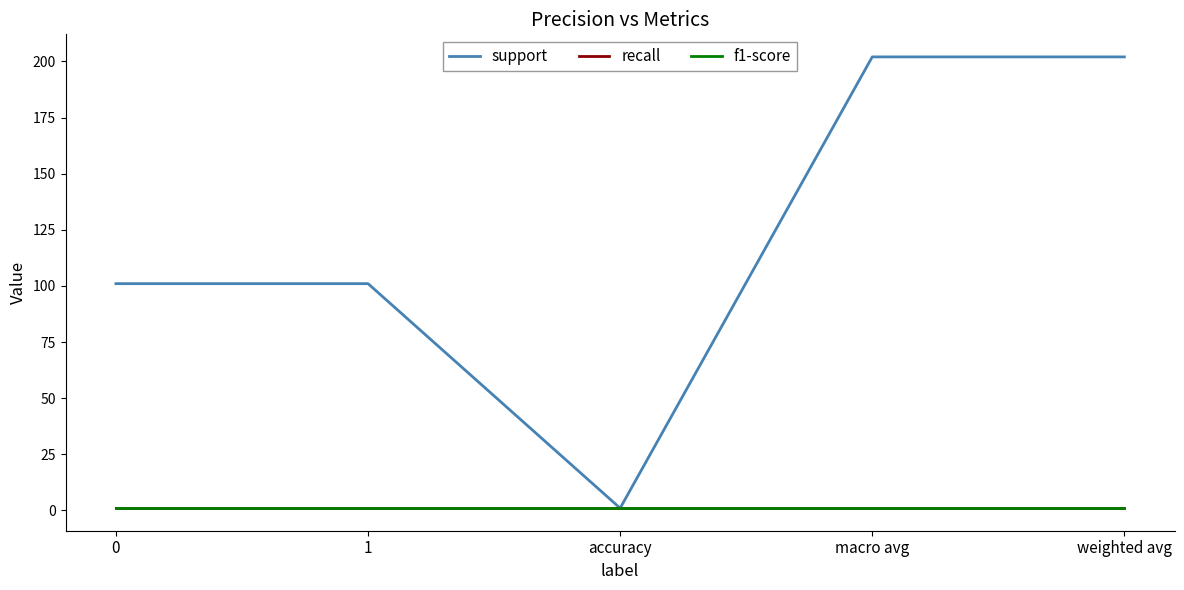

The value of f1-score at macro avg is 1. True or false?

True